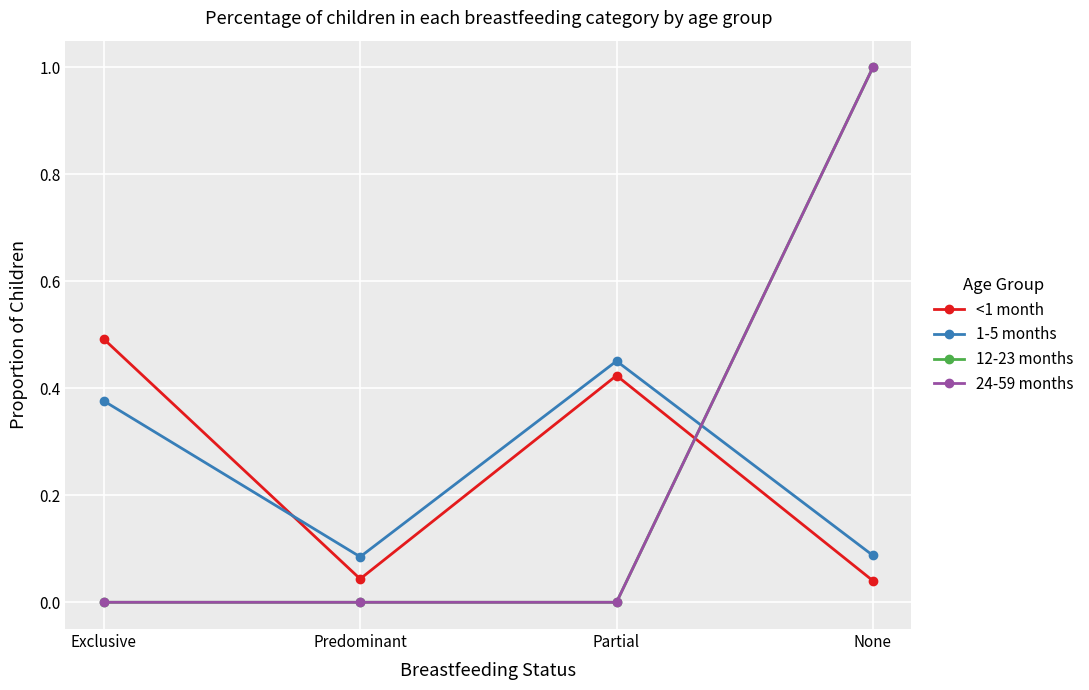

Does the chart have visible grid lines?

Yes